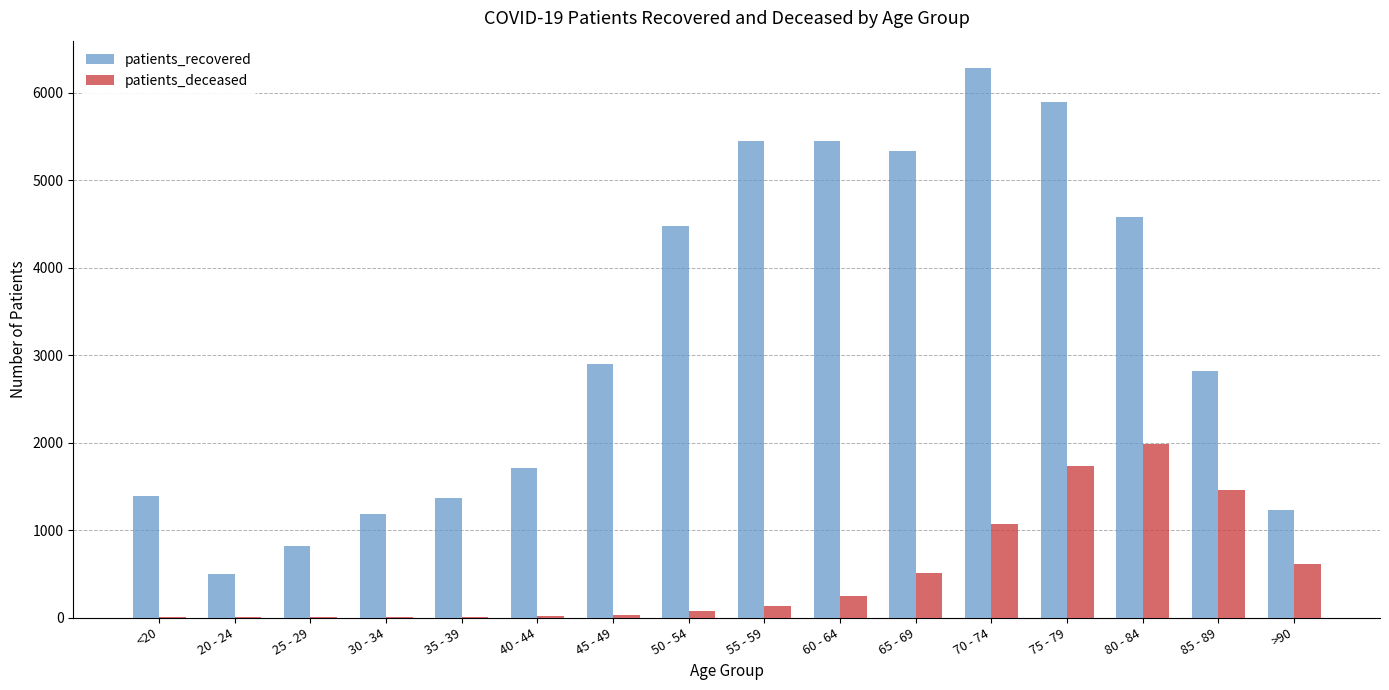

What is the sum of all patients_recovered values?

51356